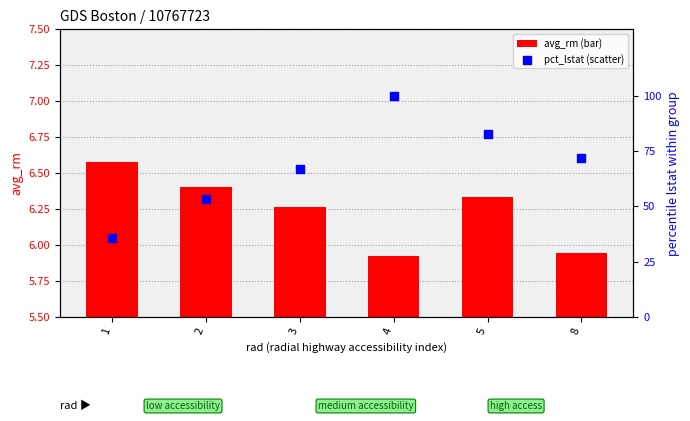

Which series has the widest spread of Y values?

pct_lstat